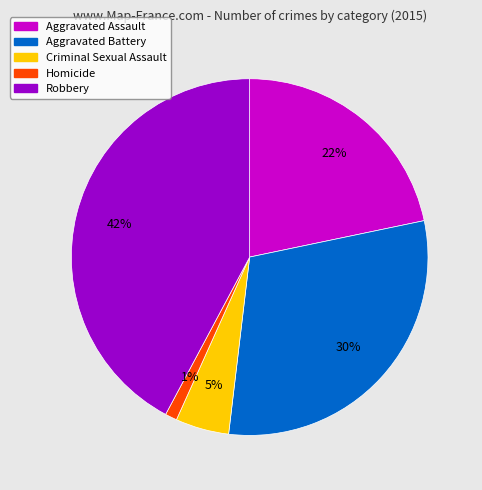

Is Homicide the majority of the pie?

No